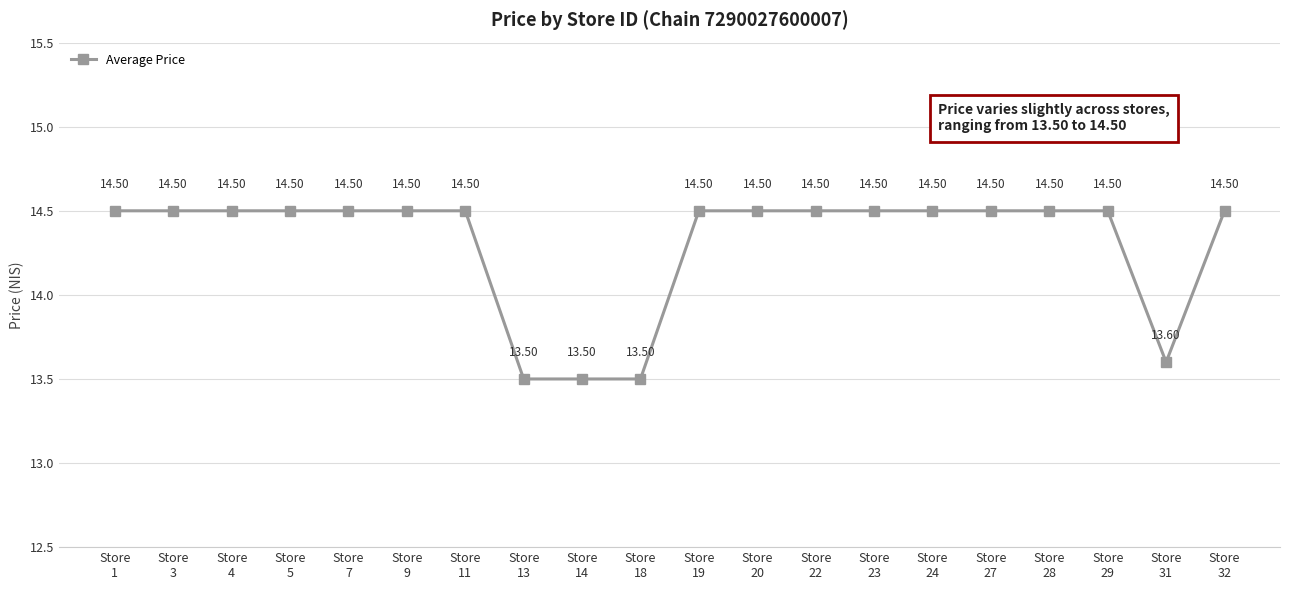

What is the change in value from Store
13 to Store
22?

+1.0